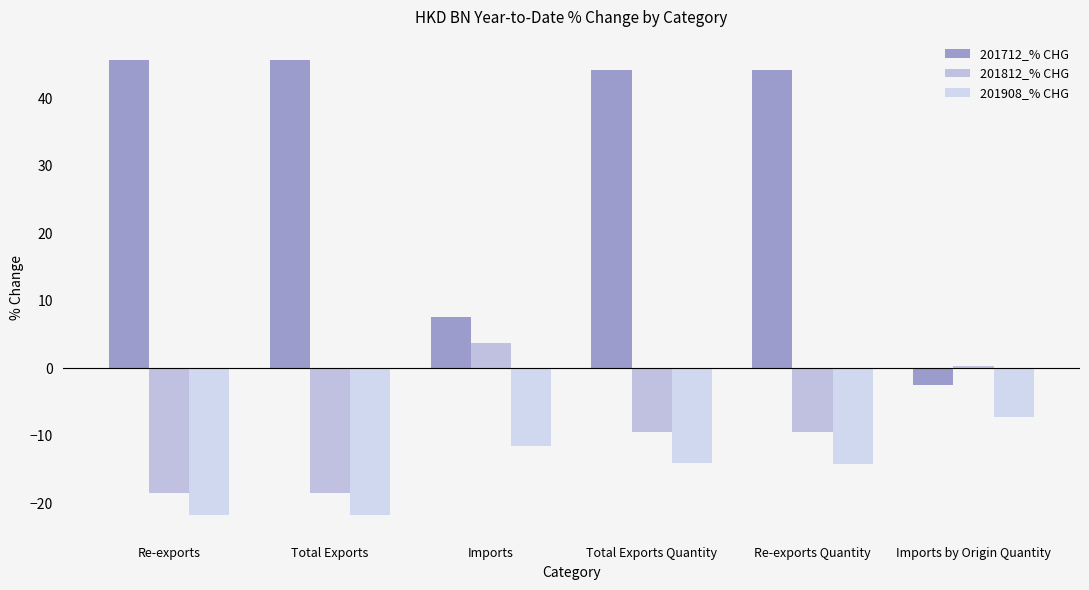

The value of 201712_% CHG at Imports is 10.3. True or false?

False